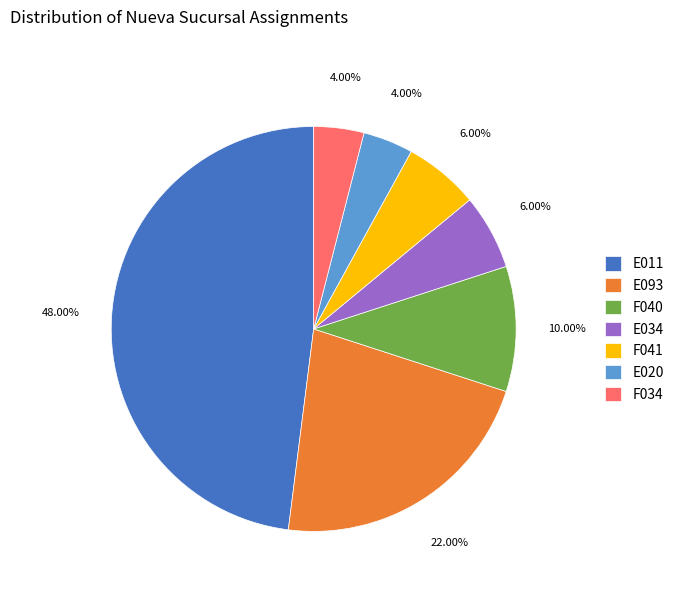

Is the sum of F041 and F040 greater than half?

No